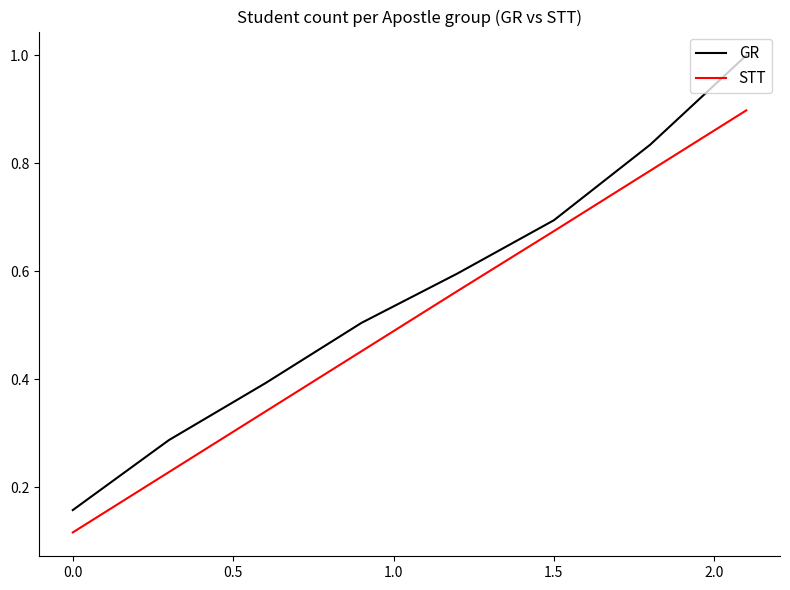

What is the sum of all STT values?

4.1